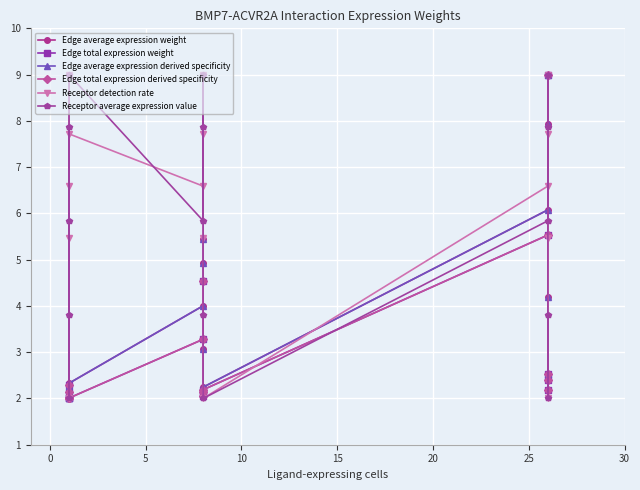

True or false: Edge total expression derived specificity and Edge total expression weight cross at least once.

False